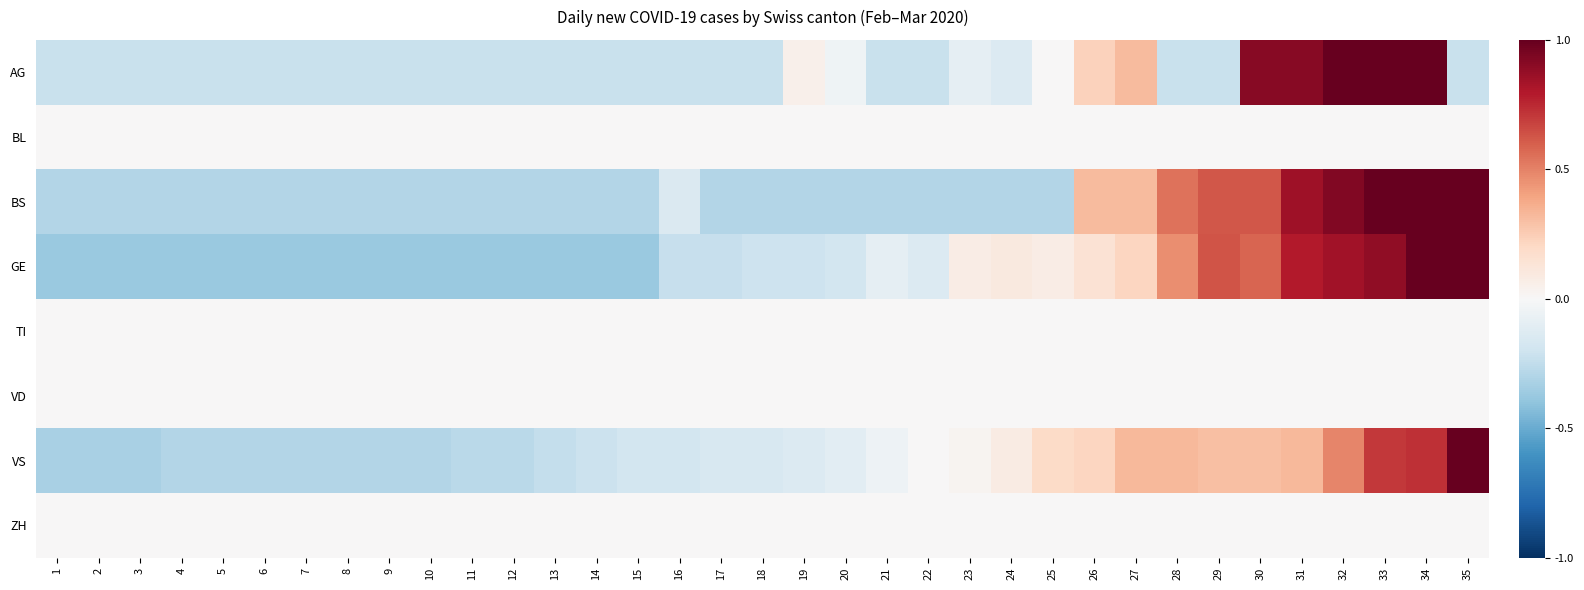

Reading right to left, transcribe all the data shown in this chart.

AG: 35=-0.2	34=1.0	33=1.0	32=1.0	31=0.9	30=0.9	29=-0.2	28=-0.2	27=0.3	26=0.2	25=0.0	24=-0.1	23=-0.1	22=-0.2	21=-0.2	20=-0.0	19=0.0	18=-0.2	17=-0.2	16=-0.2	15=-0.2	14=-0.2	13=-0.2	12=-0.2	11=-0.2	10=-0.2	9=-0.2	8=-0.2	7=-0.2	6=-0.2	5=-0.2	4=-0.2	3=-0.2	2=-0.2	1=-0.2
BL: 35=0.0	34=0.0	33=0.0	32=0.0	31=0.0	30=0.0	29=0.0	28=0.0	27=0.0	26=0.0	25=0.0	24=0.0	23=0.0	22=0.0	21=0.0	20=0.0	19=0.0	18=0.0	17=0.0	16=0.0	15=0.0	14=0.0	13=0.0	12=0.0	11=0.0	10=0.0	9=0.0	8=0.0	7=0.0	6=0.0	5=0.0	4=0.0	3=0.0	2=0.0	1=0.0
BS: 35=1.0	34=1.0	33=1.0	32=0.9	31=0.8	30=0.6	29=0.6	28=0.5	27=0.3	26=0.3	25=-0.3	24=-0.3	23=-0.3	22=-0.3	21=-0.3	20=-0.3	19=-0.3	18=-0.3	17=-0.3	16=-0.1	15=-0.3	14=-0.3	13=-0.3	12=-0.3	11=-0.3	10=-0.3	9=-0.3	8=-0.3	7=-0.3	6=-0.3	5=-0.3	4=-0.3	3=-0.3	2=-0.3	1=-0.3
GE: 35=1.0	34=1.0	33=0.9	32=0.8	31=0.8	30=0.6	29=0.6	28=0.5	27=0.2	26=0.1	25=0.1	24=0.1	23=0.1	22=-0.1	21=-0.1	20=-0.2	19=-0.2	18=-0.2	17=-0.2	16=-0.2	15=-0.4	14=-0.4	13=-0.4	12=-0.4	11=-0.4	10=-0.4	9=-0.4	8=-0.4	7=-0.4	6=-0.4	5=-0.4	4=-0.4	3=-0.4	2=-0.4	1=-0.4
TI: 35=0.0	34=0.0	33=0.0	32=0.0	31=0.0	30=0.0	29=0.0	28=0.0	27=0.0	26=0.0	25=0.0	24=0.0	23=0.0	22=0.0	21=0.0	20=0.0	19=0.0	18=0.0	17=0.0	16=0.0	15=0.0	14=0.0	13=0.0	12=0.0	11=0.0	10=0.0	9=0.0	8=0.0	7=0.0	6=0.0	5=0.0	4=0.0	3=0.0	2=0.0	1=0.0
VD: 35=0.0	34=0.0	33=0.0	32=0.0	31=0.0	30=0.0	29=0.0	28=0.0	27=0.0	26=0.0	25=0.0	24=0.0	23=0.0	22=0.0	21=0.0	20=0.0	19=0.0	18=0.0	17=0.0	16=0.0	15=0.0	14=0.0	13=0.0	12=0.0	11=0.0	10=0.0	9=0.0	8=0.0	7=0.0	6=0.0	5=0.0	4=0.0	3=0.0	2=0.0	1=0.0
VS: 35=1.0	34=0.7	33=0.7	32=0.5	31=0.3	30=0.3	29=0.3	28=0.3	27=0.3	26=0.2	25=0.2	24=0.1	23=0.0	22=0.0	21=-0.1	20=-0.1	19=-0.1	18=-0.2	17=-0.2	16=-0.2	15=-0.2	14=-0.2	13=-0.2	12=-0.3	11=-0.3	10=-0.3	9=-0.3	8=-0.3	7=-0.3	6=-0.3	5=-0.3	4=-0.3	3=-0.3	2=-0.3	1=-0.3
ZH: 35=0.0	34=0.0	33=0.0	32=0.0	31=0.0	30=0.0	29=0.0	28=0.0	27=0.0	26=0.0	25=0.0	24=0.0	23=0.0	22=0.0	21=0.0	20=0.0	19=0.0	18=0.0	17=0.0	16=0.0	15=0.0	14=0.0	13=0.0	12=0.0	11=0.0	10=0.0	9=0.0	8=0.0	7=0.0	6=0.0	5=0.0	4=0.0	3=0.0	2=0.0	1=0.0